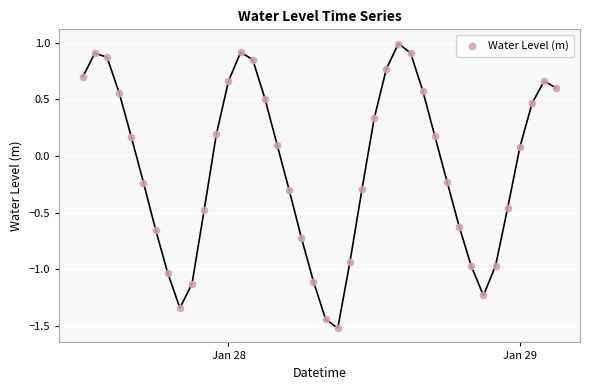

What is the range of Y values (max minus min)?

2.5